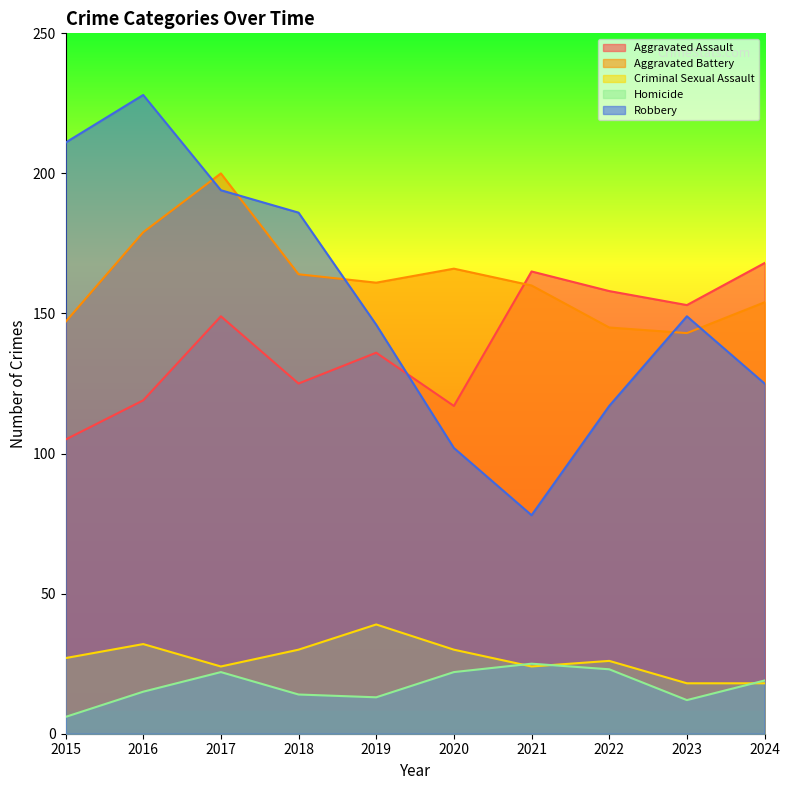

Reading left to right, list all the values displayed in this chart.

Aggravated Assault: 105	119	149	125	136	117	165	158	153	168
Aggravated Battery: 147	179	200	164	161	166	160	145	143	154
Criminal Sexual Assault: 27	32	24	30	39	30	24	26	18	18
Homicide: 6	15	22	14	13	22	25	23	12	19
Robbery: 211	228	194	186	146	102	78	117	149	125